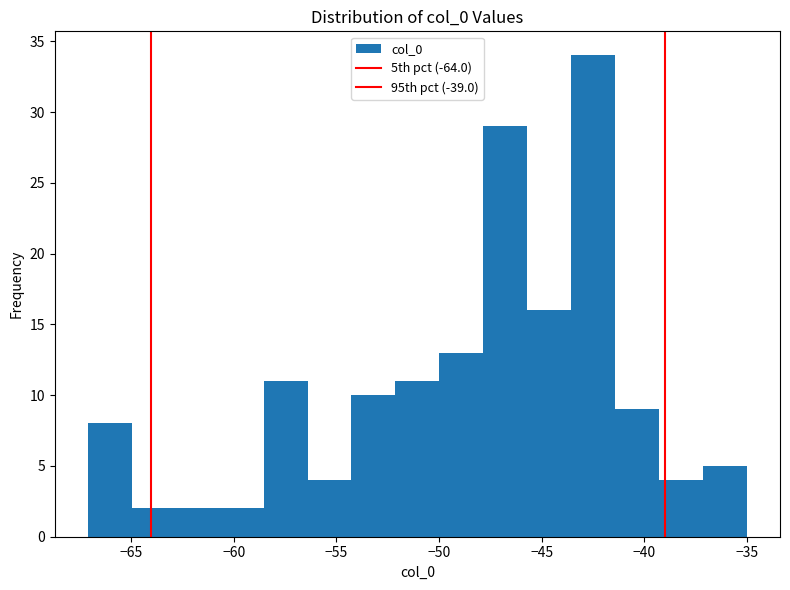

Reading left to right, list every bar in this chart as the range it spans on the x-axis followed by its height. Neither the bar edges nor the heights are printed on the chart, so give them approximately, as read against the axes.

-67.0 to -65.0: 8
-65.0 to -63.0: 2
-63.0 to -60.5: 2
-60.5 to -58.5: 2
-58.5 to -56.5: 11
-56.5 to -54.5: 4
-54.5 to -52.0: 10
-52.0 to -50.0: 11
-50.0 to -48.0: 13
-48.0 to -45.5: 29
-45.5 to -43.5: 16
-43.5 to -41.5: 34
-41.5 to -39.5: 9
-39.5 to -37.0: 4
-37.0 to -35.0: 5